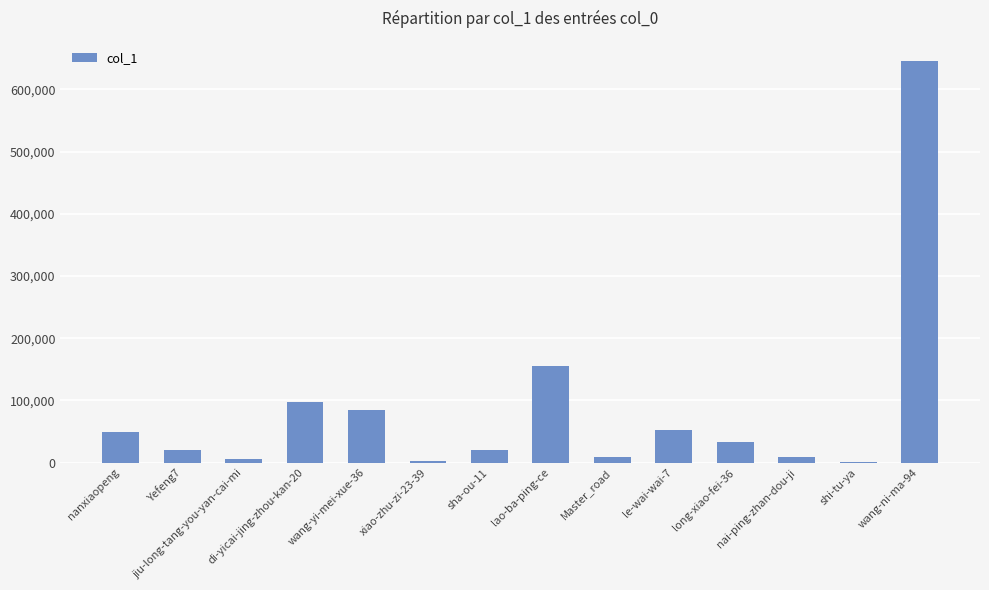

Where does the data first go above 32485?

nanxiaopeng